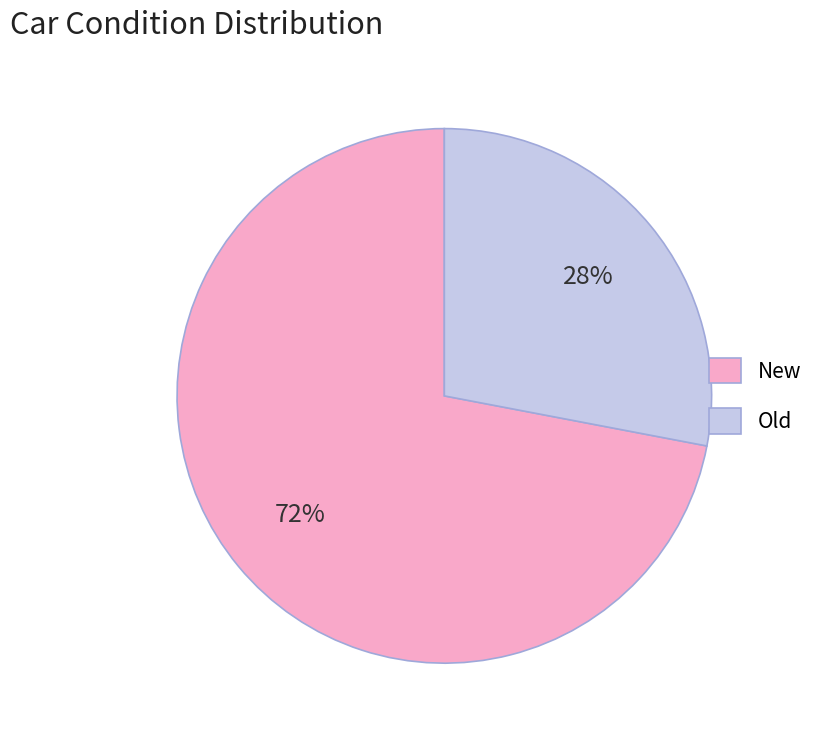

Which category has the biggest portion of the pie?

New